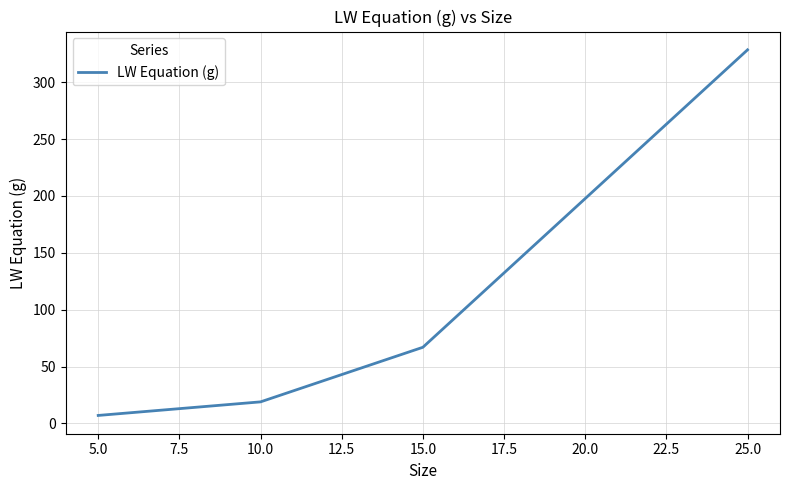

Does the chart display data point markers on the line(s)?

No